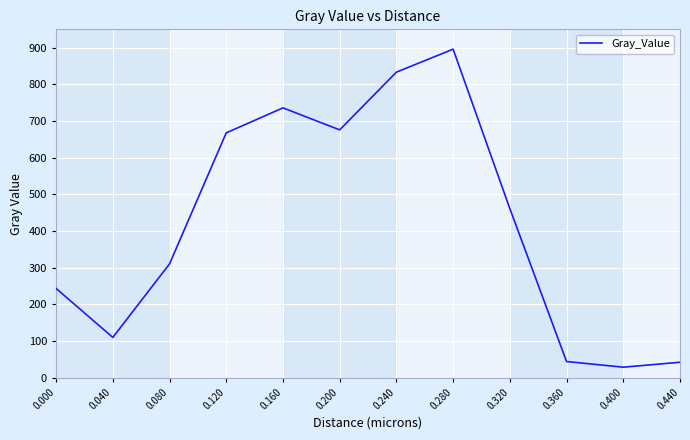

The value at 0.280 is 219.9. True or false?

False